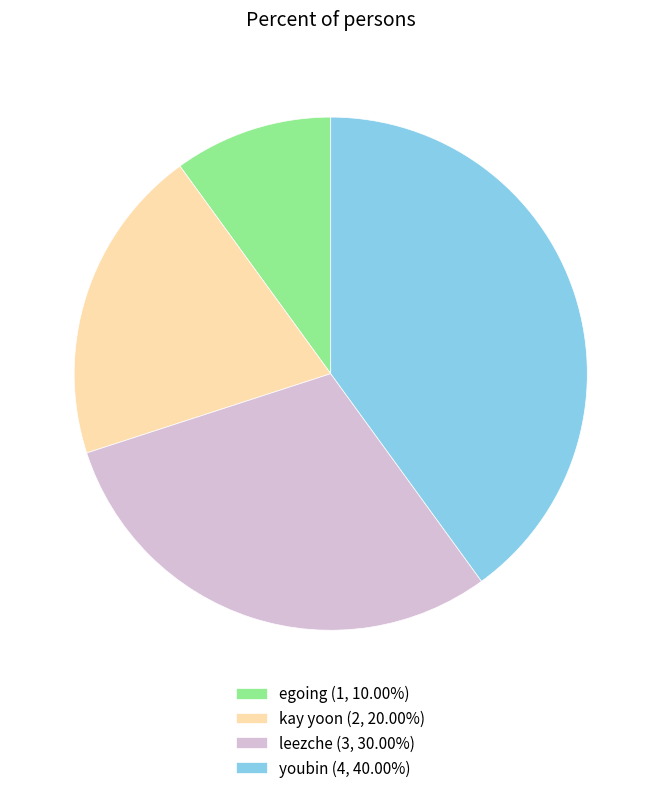

Is the sum of leezche (3, 30.00%) and youbin (4, 40.00%) greater than half?

Yes